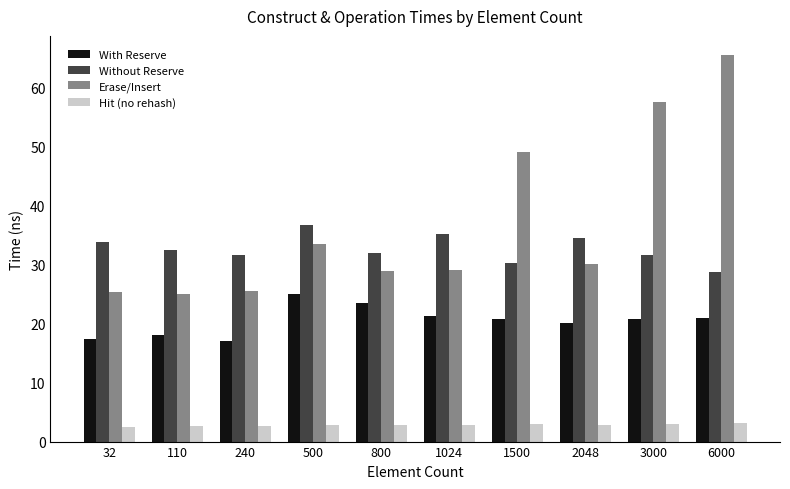

At 500, list the series in order from largest to smallest.

Without Reserve, Erase/Insert, With Reserve, Hit (no rehash)